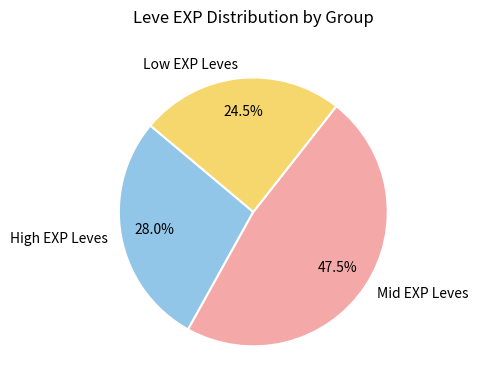

Is there any slice that represents more than half of the pie?

No